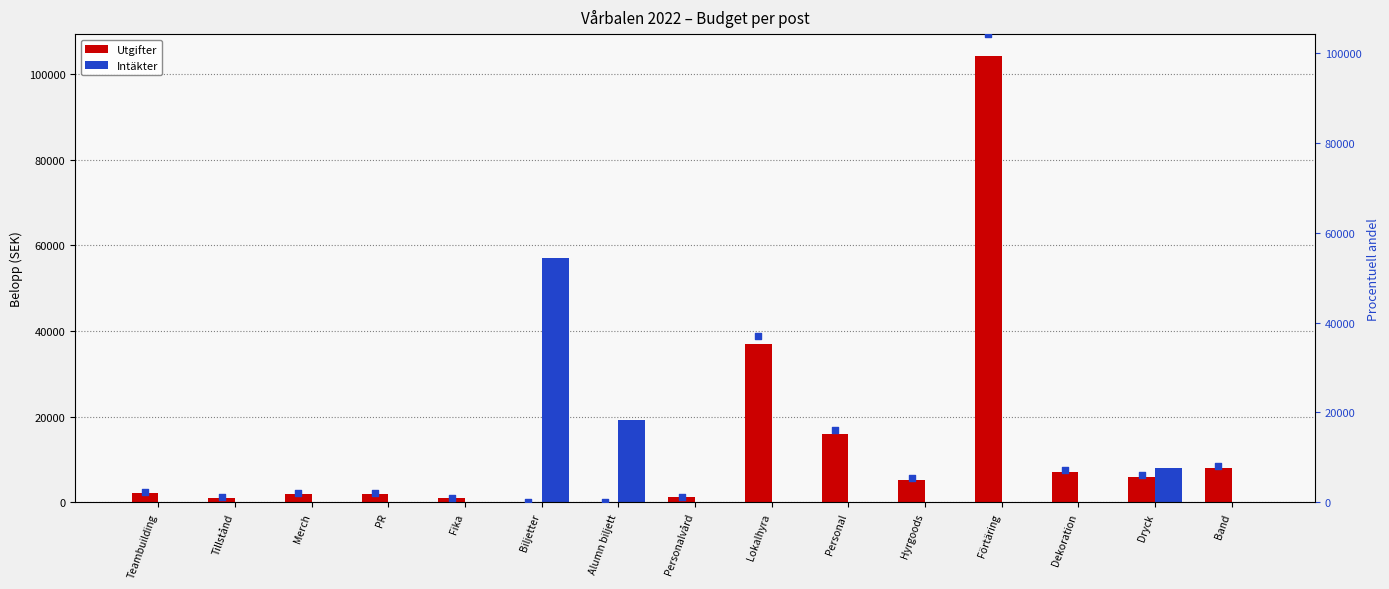

What is the total value across all series at PR?

2000